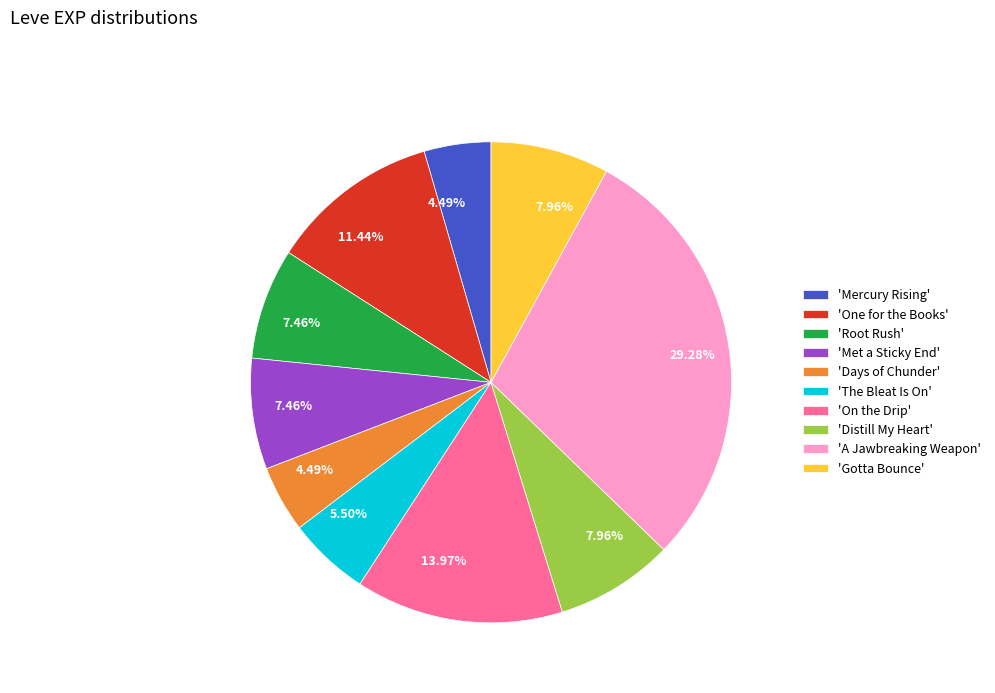

Do 'One for the Books' and 'Days of Chunder' together represent more than half of the pie?

No